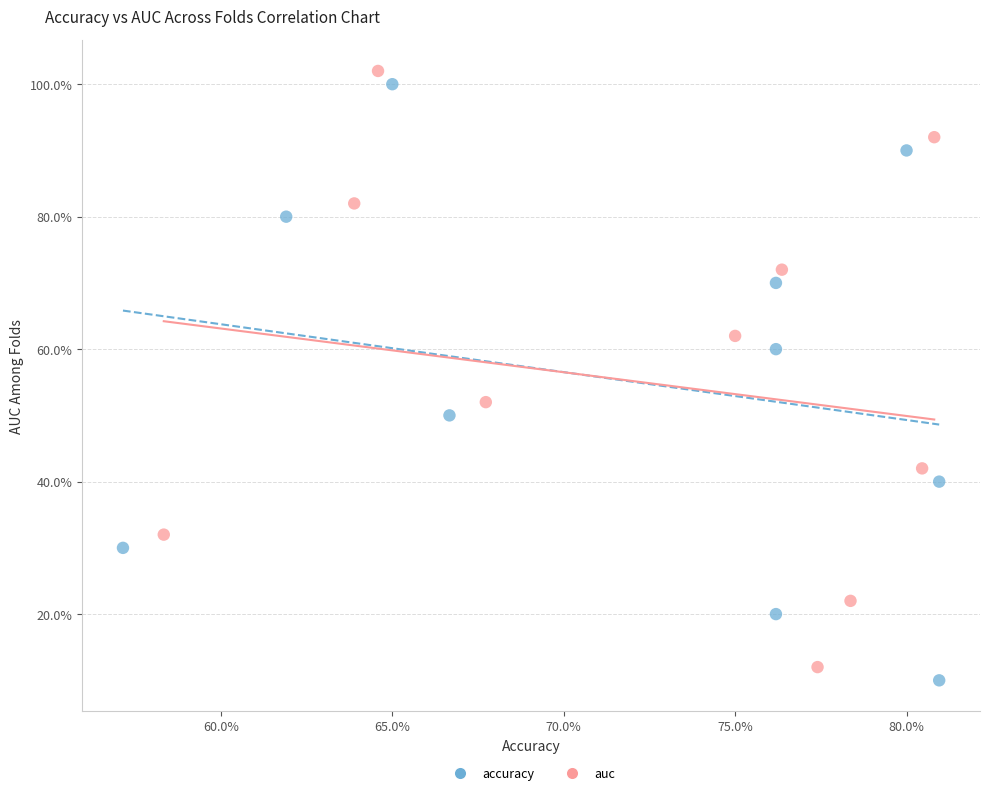

Which series reaches the minimum Y coordinate?

accuracy